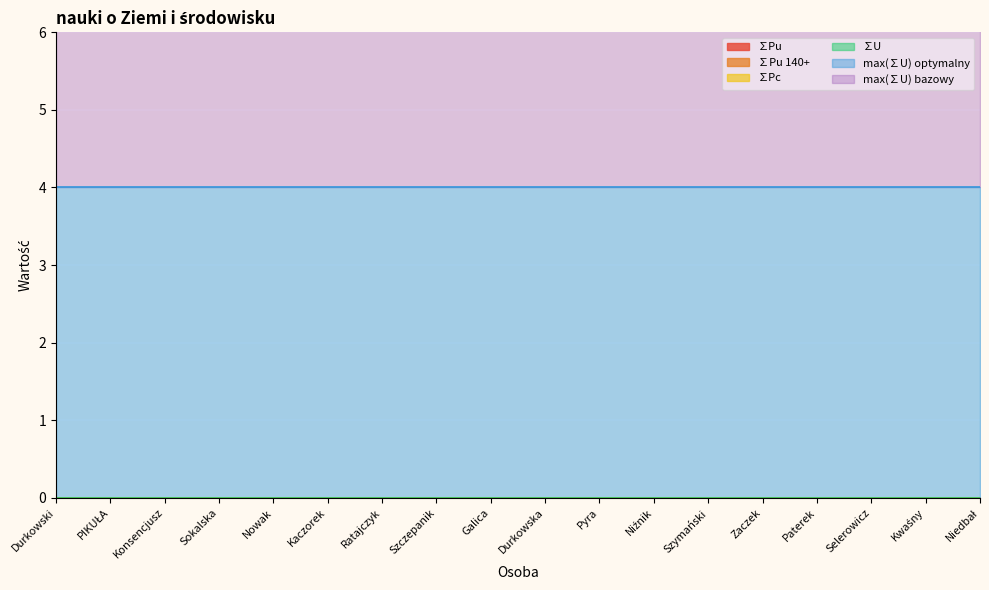

True or false: ∑Pc and max(∑U) optymalny cross at least once.

False